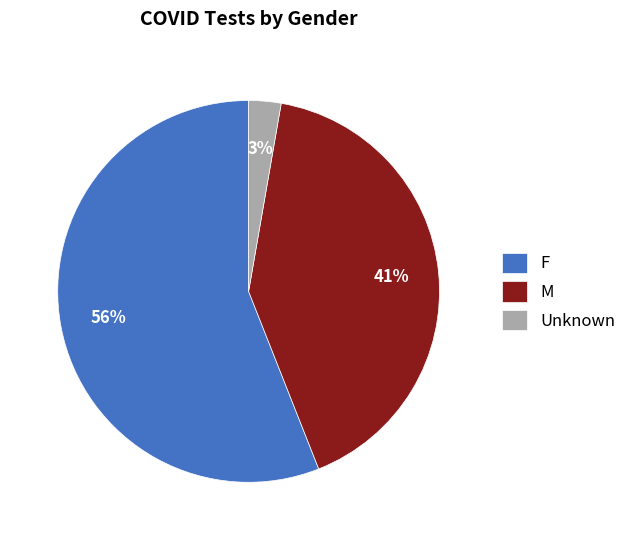

What is the ratio of the value at F to the value at M?

1.4